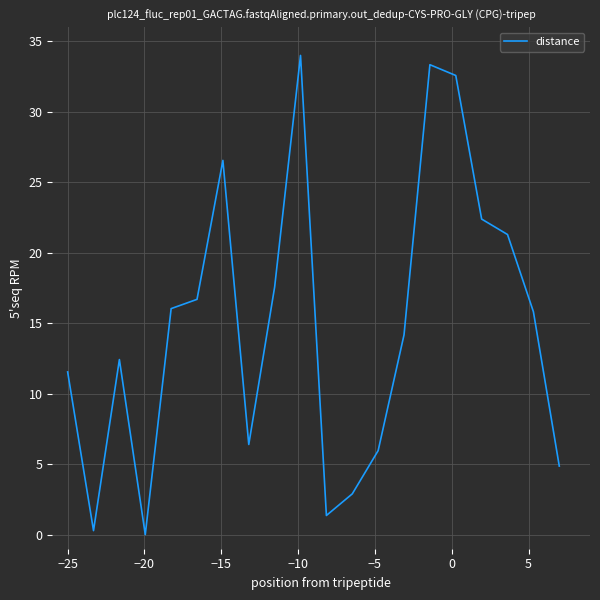

What is the greatest value displayed?

34.0